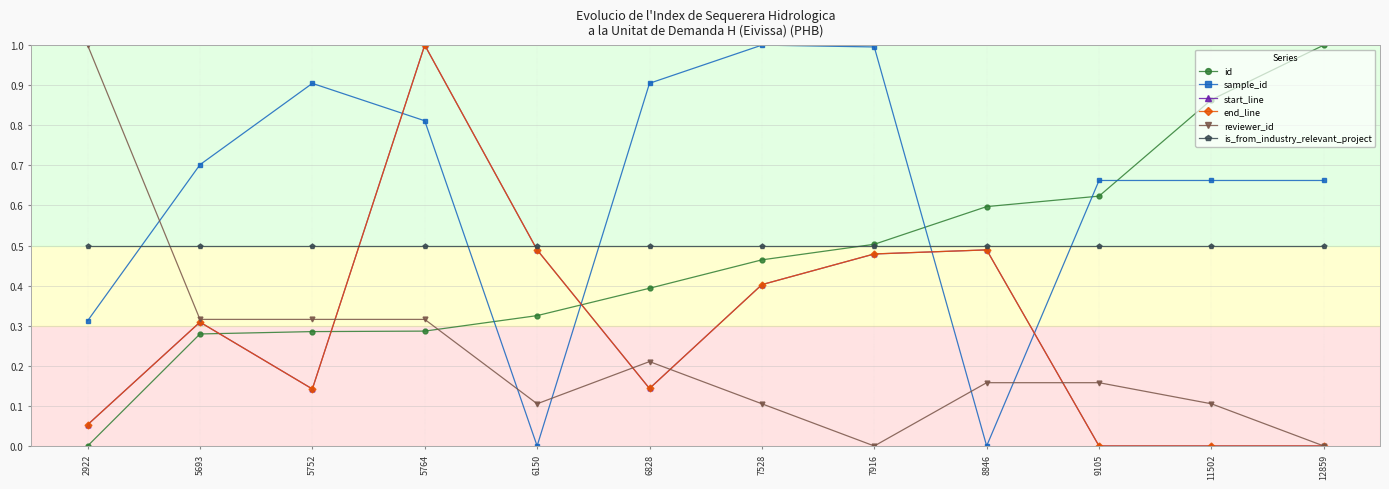

The is_from_industry_relevant_project series shows 0.2 at 5764. True or false?

False